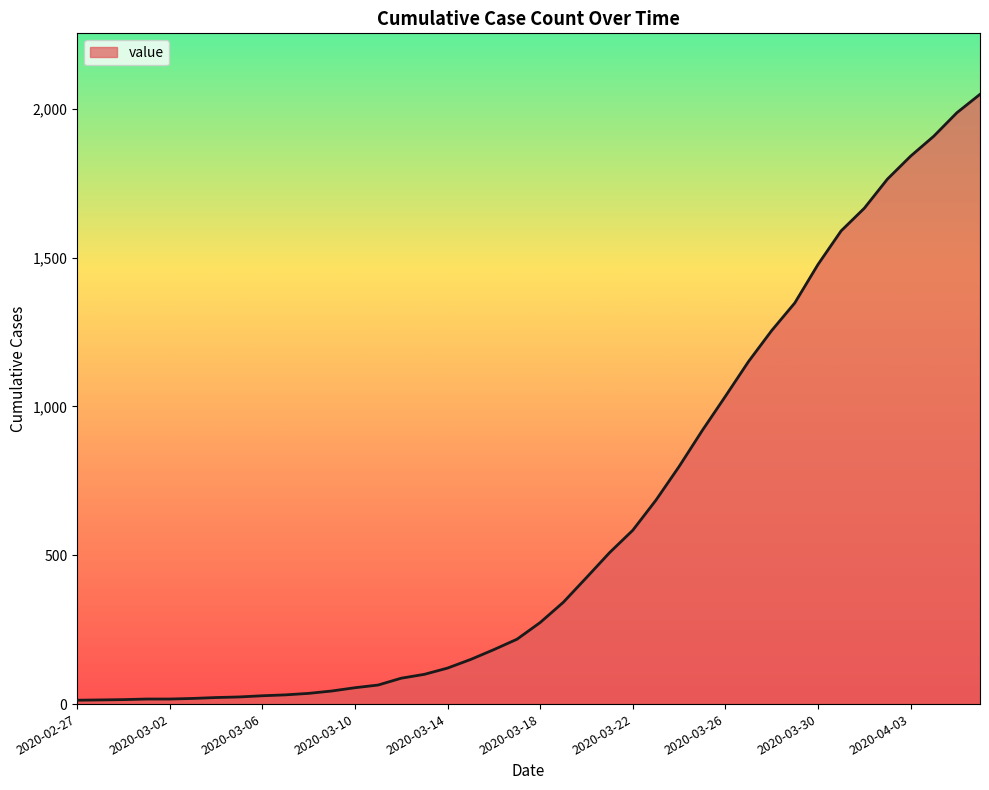

What is the maximum value shown in the chart?

2049